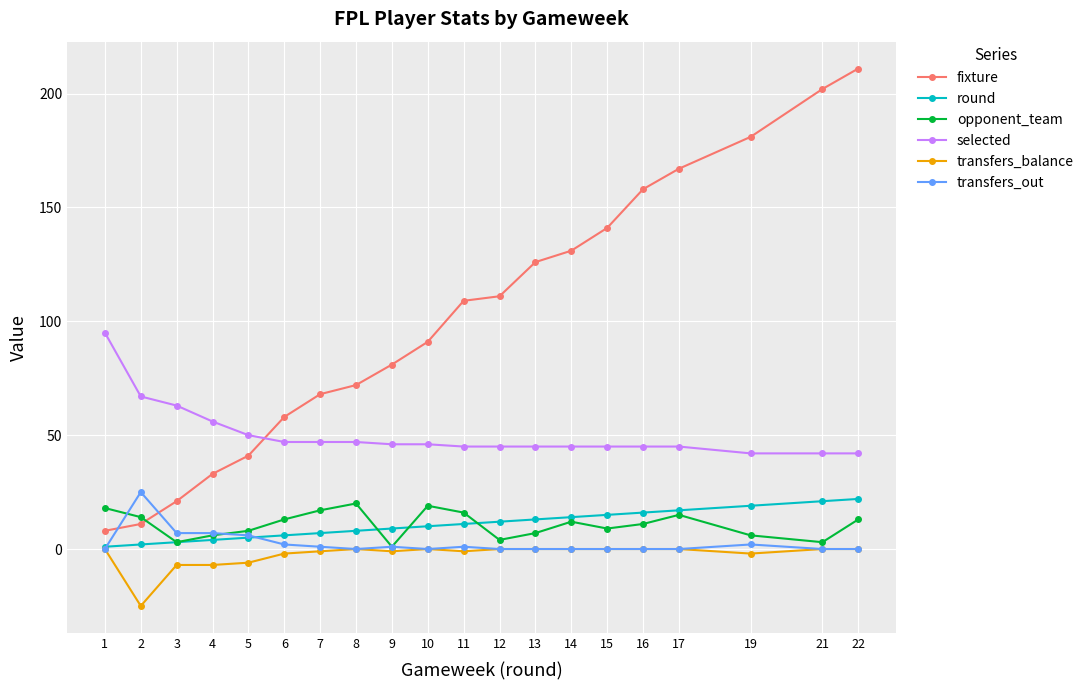

Which series has the largest range (max minus min)?

fixture